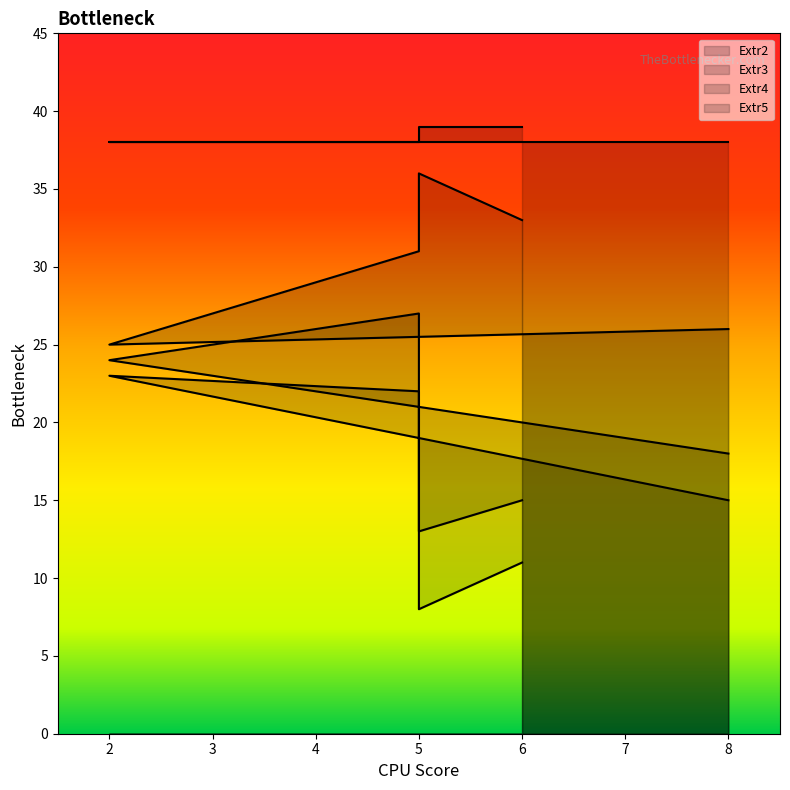

Which series has the widest spread of values?

Extr2